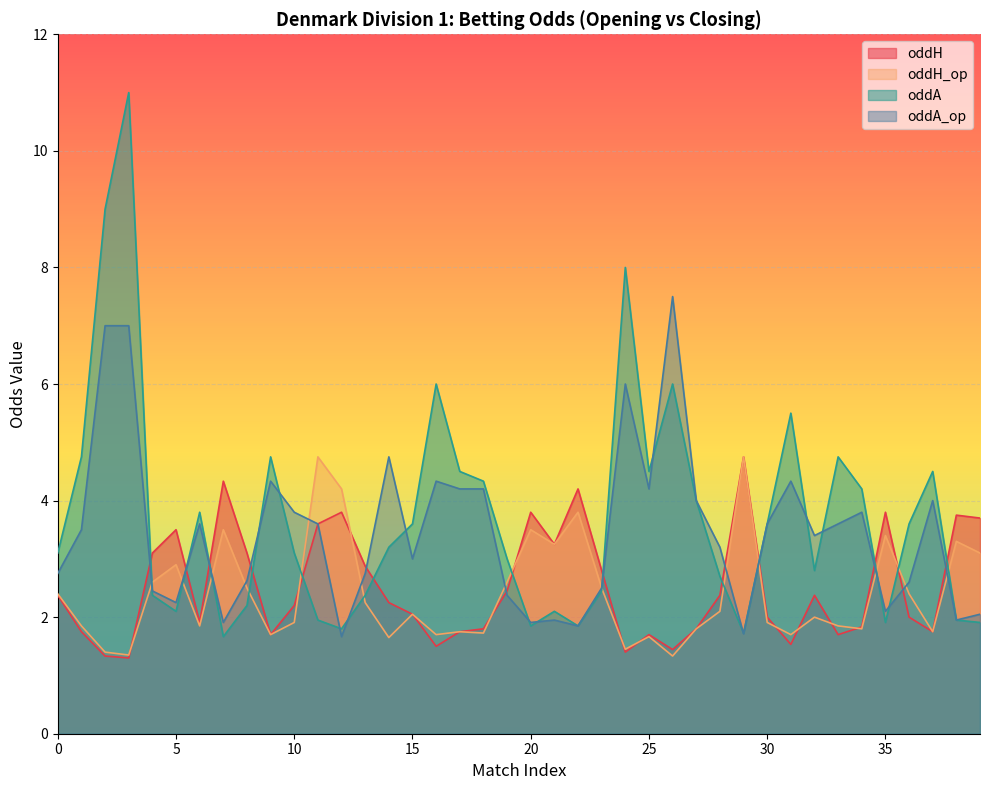

What is the approximate value of oddH_op at 21?

3.2